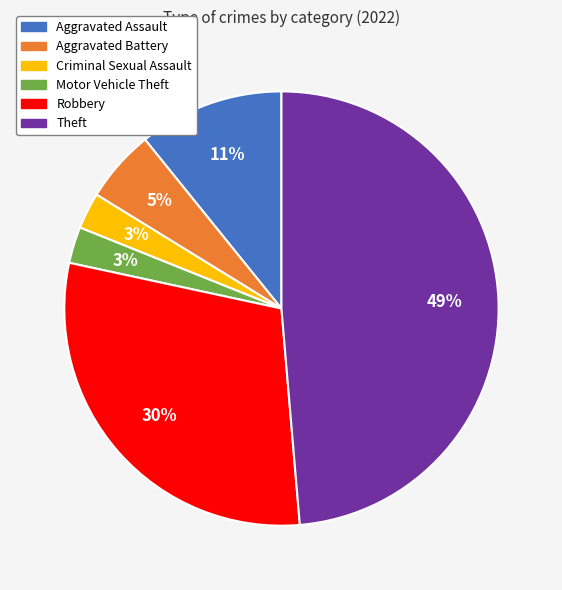

Combined, do Aggravated Battery and Aggravated Assault account for over 50%?

No